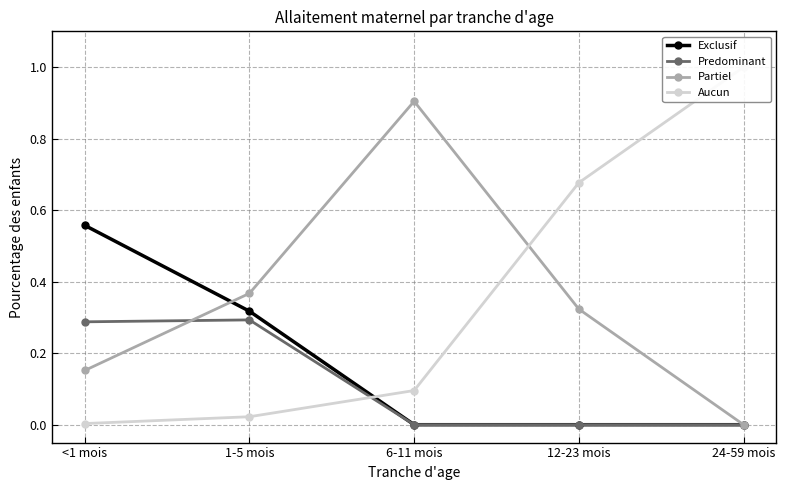

What is the label of the 3rd point from the right?

6-11 mois